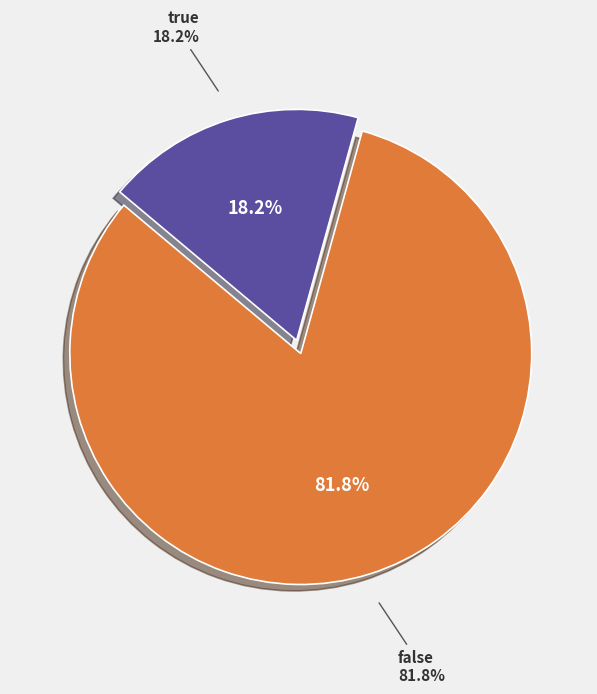

What is the largest slice in the pie chart?

false